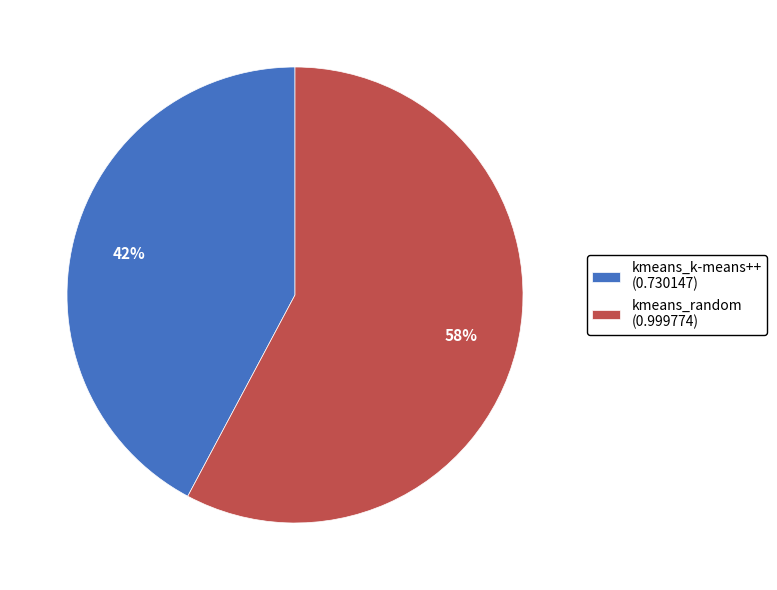

Between kmeans_random and kmeans_k-means++, which is larger?

kmeans_random